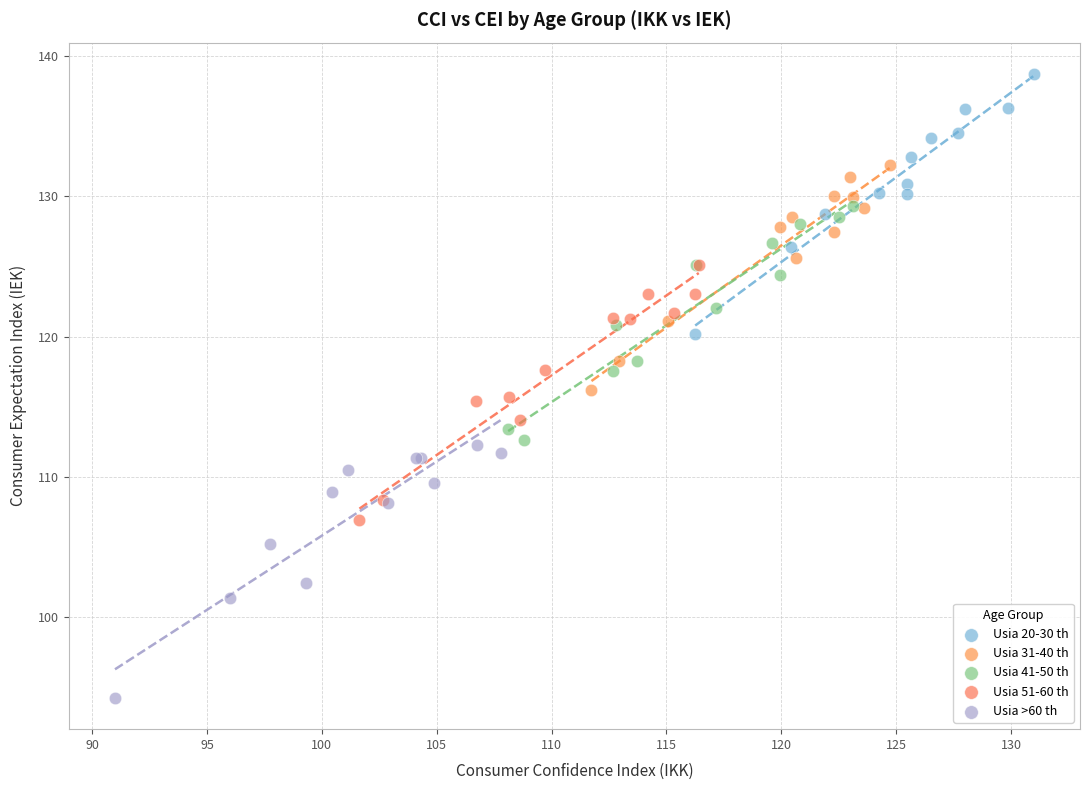

Which series reaches the minimum Y coordinate?

Usia >60 th